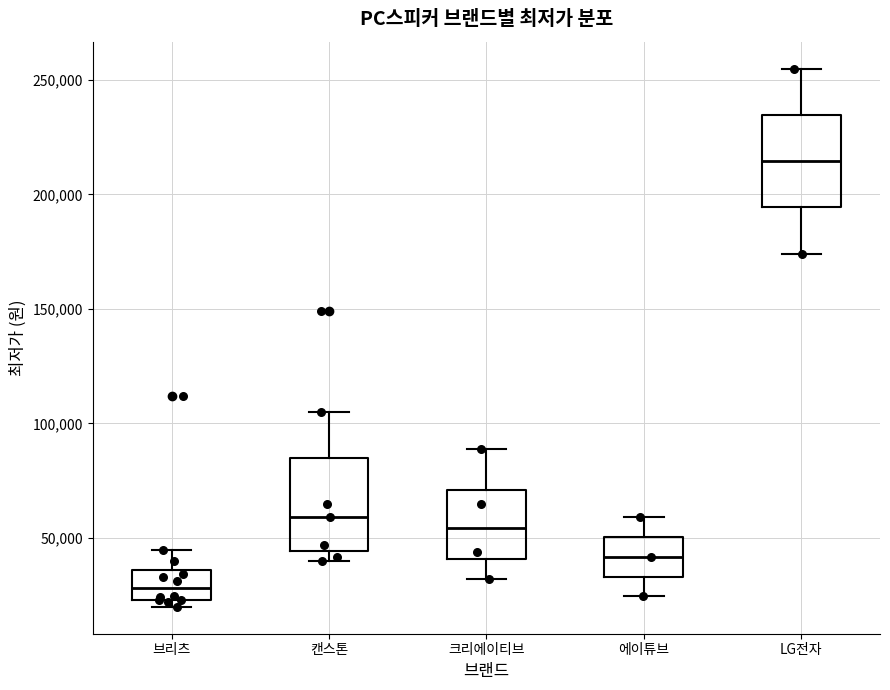

Reading left to right, transcribe this box plot: for each box, give where its median line is, the range the box spans, and where its two whiskers end, as read against the y-axis. The values are not printed on the chart, so give them approximately, as read against the axis.

브리츠: median 30000, box 25000 to 35000, whiskers 20000 to 45000
캔스톤: median 60000, box 45000 to 85000, whiskers 40000 to 105000
크리에이티브: median 55000, box 40000 to 70000, whiskers 30000 to 90000
에이튜브: median 40000, box 35000 to 50000, whiskers 25000 to 60000
LG전자: median 215000, box 195000 to 235000, whiskers 175000 to 255000